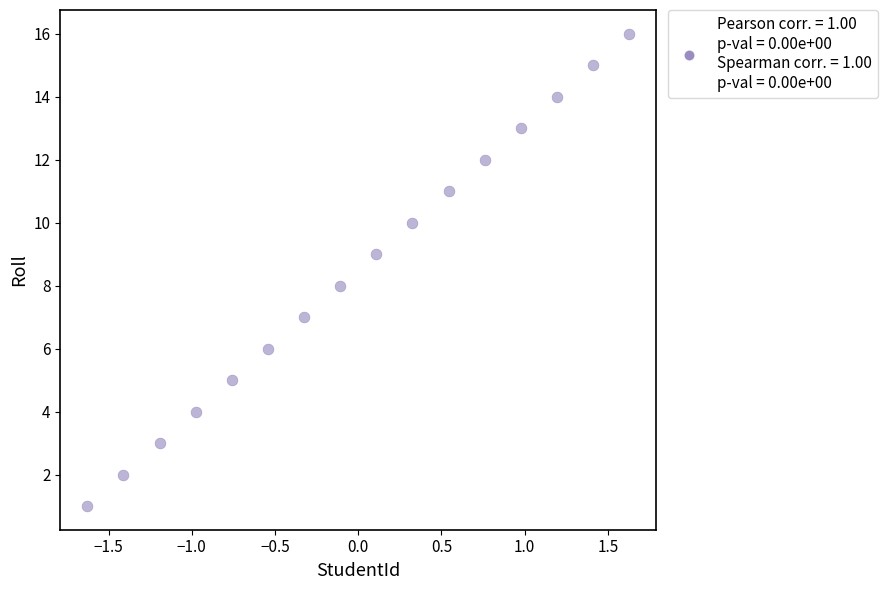

What is the range of Y values (max minus min)?

15